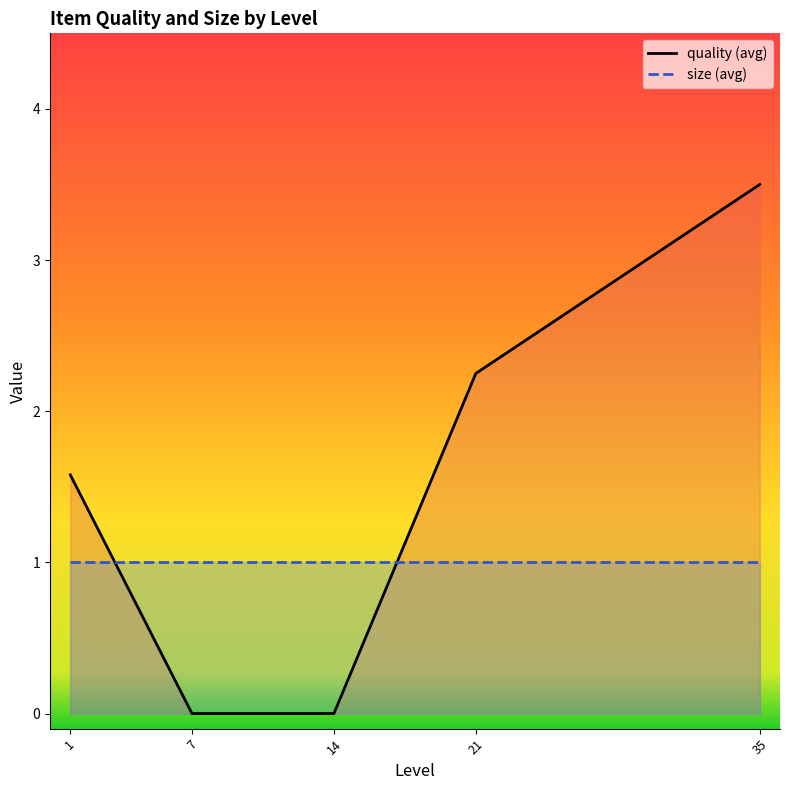

Between 1 and 21, which series saw the biggest shift?

quality